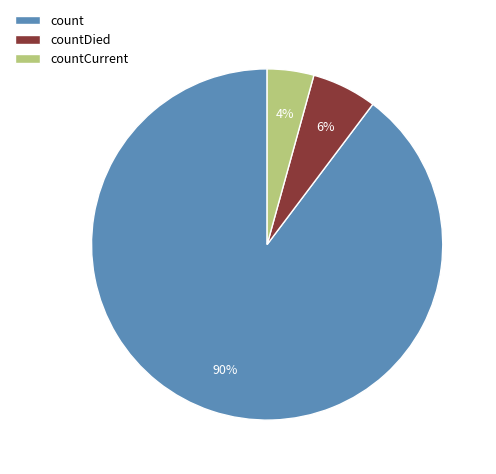

Is it true that countDied is 12% of the pie?

False